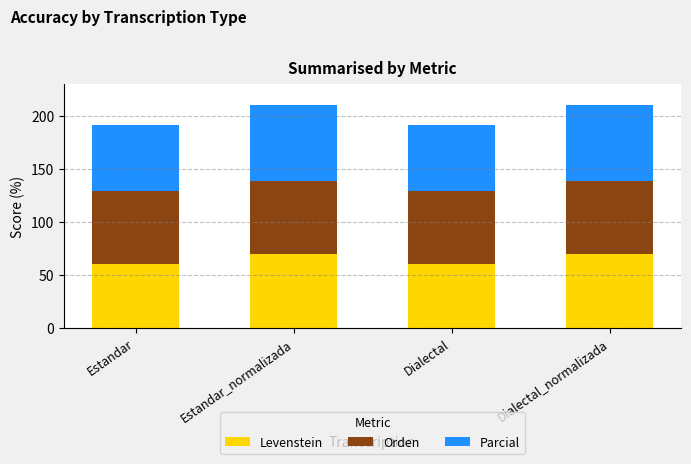

Read the Levenstein value at Estandar_normalizada.

69.6